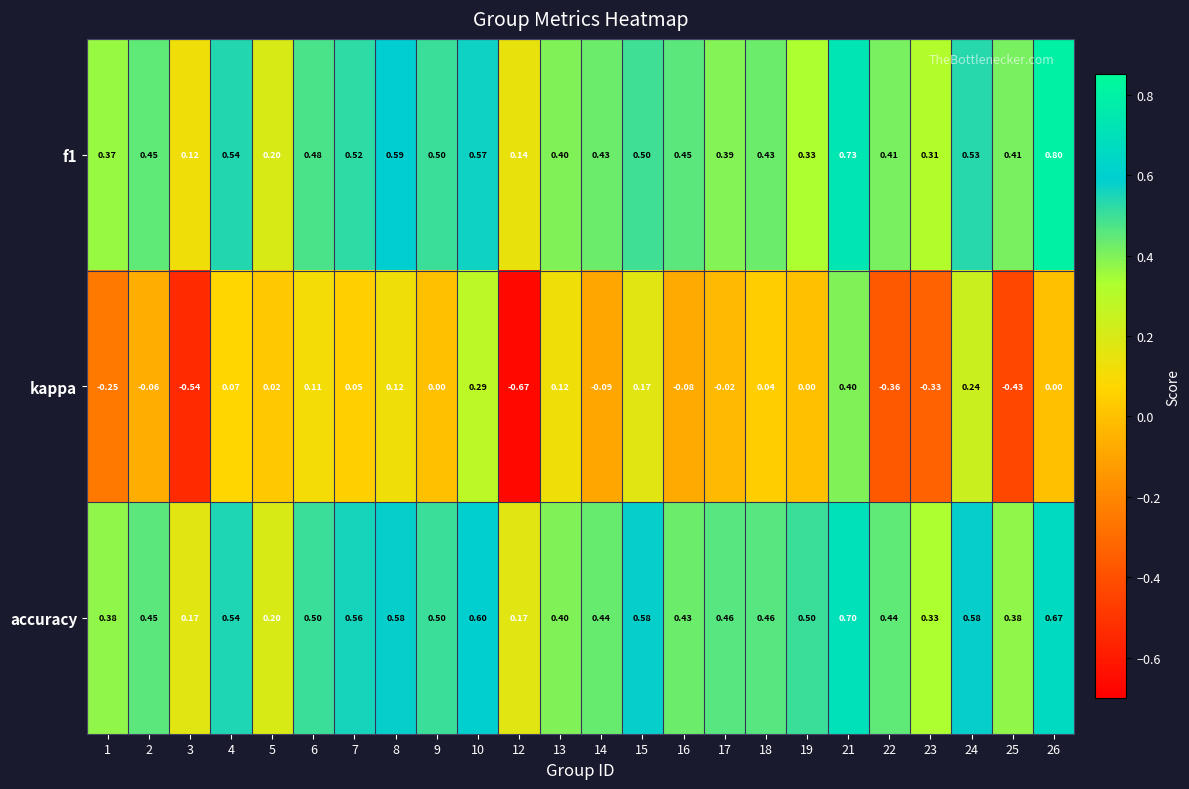

Which label corresponds to the smallest value in the chart?

12